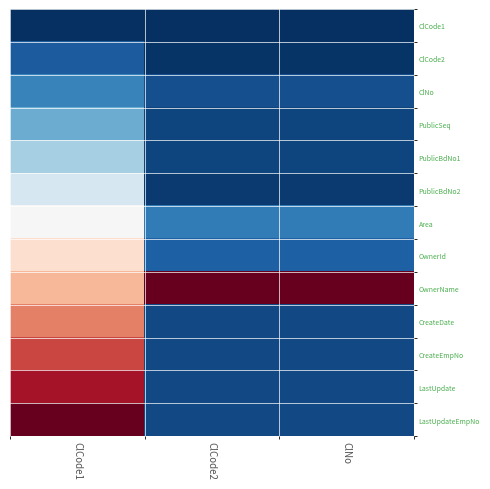

Rank the series at ClCode1 from highest to lowest value.

LastUpdateEmpNo, LastUpdate, CreateEmpNo, CreateDate, OwnerName, OwnerId, Area, PublicBdNo2, PublicBdNo1, PublicSeq, ClNo, ClCode2, ClCode1